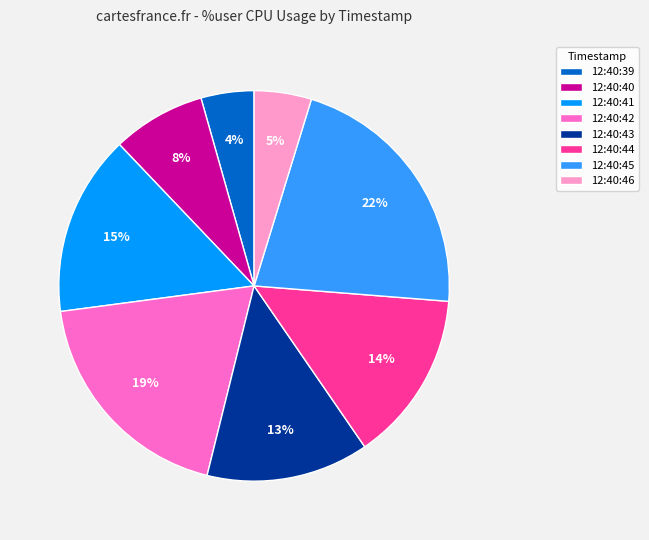

To the nearest percent, what is the combined percentage of 12:40:39 and 12:40:46?

9%